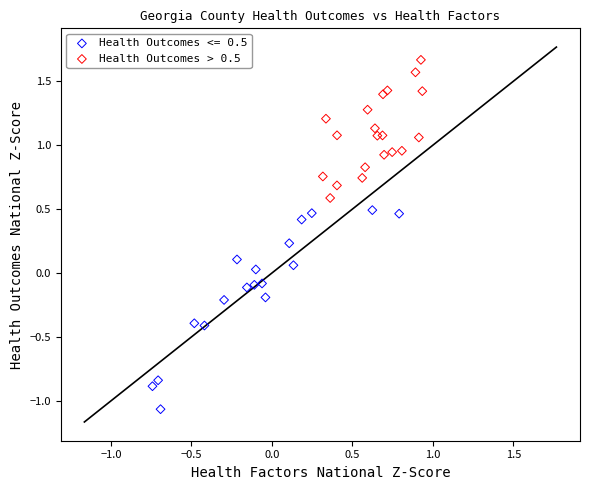

Which series contains the lowest Y value?

Health Outcomes <= 0.5